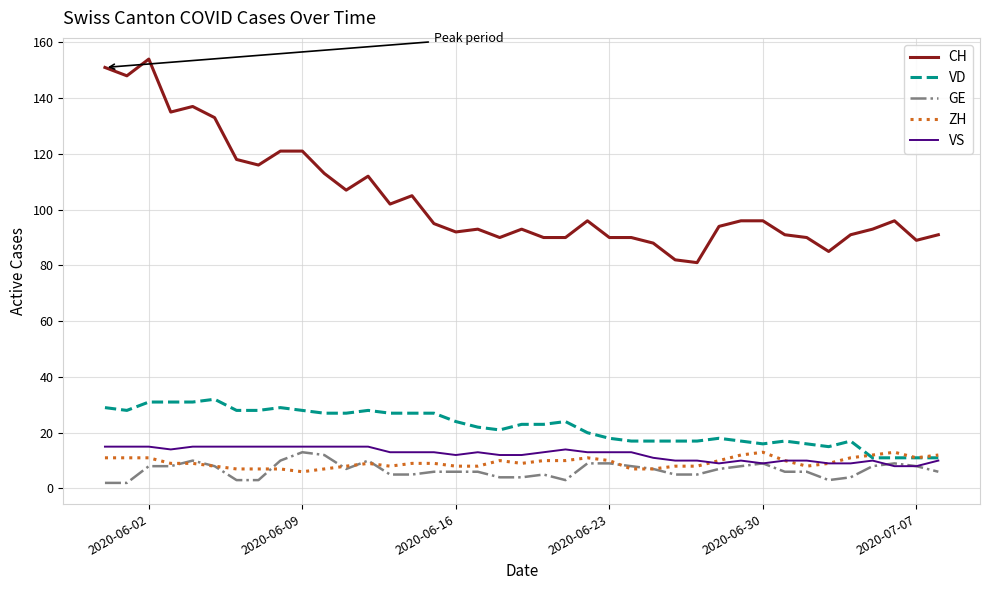

True or false: CH and VS cross at least once.

False